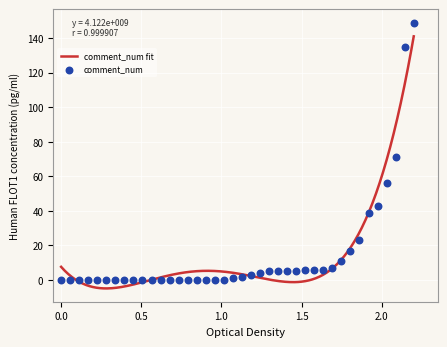

Which has a higher value, 1 or 31?

1